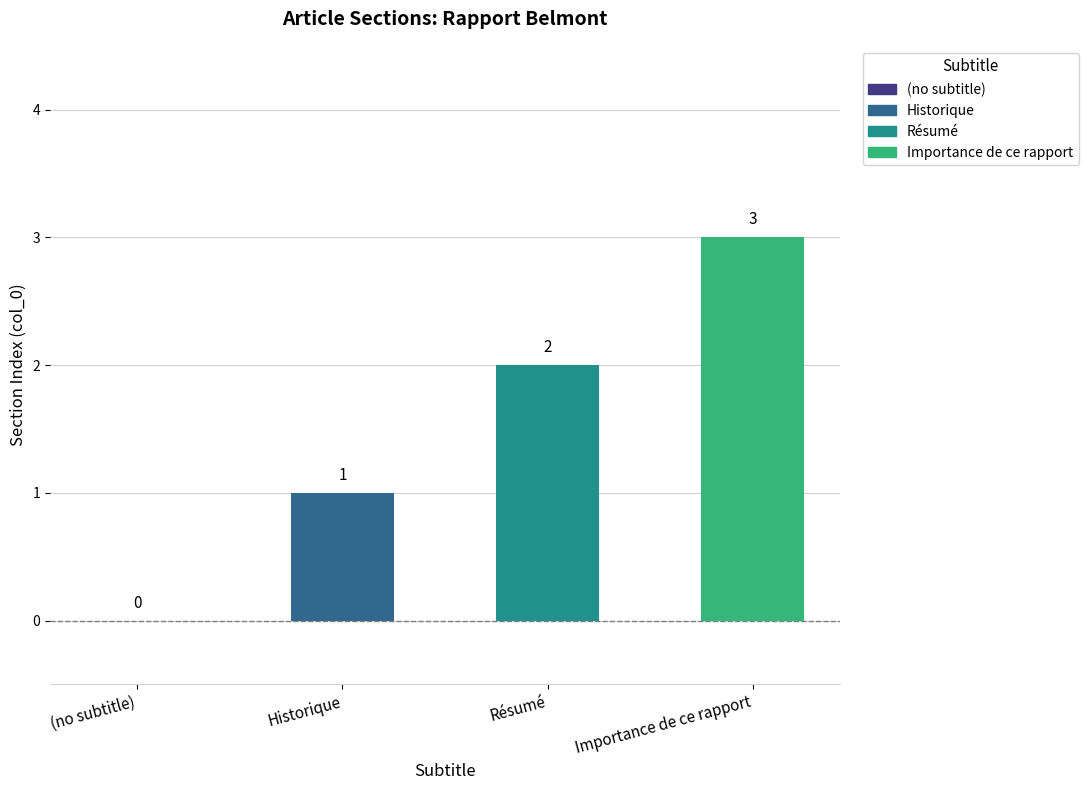

What is the sum of all values?

6